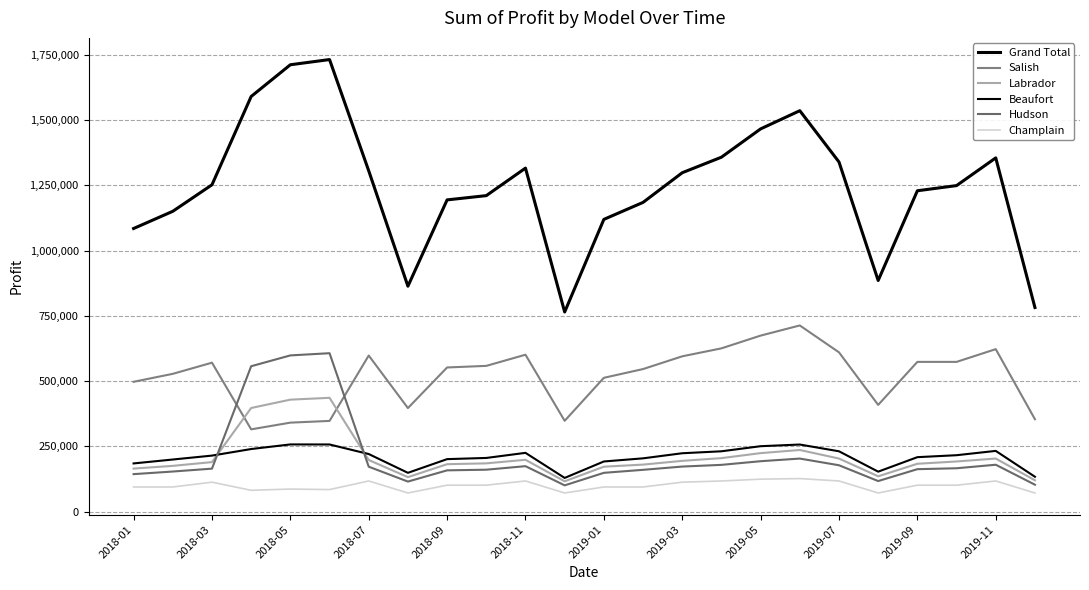

What is the average value of the Champlain series?

99257.3